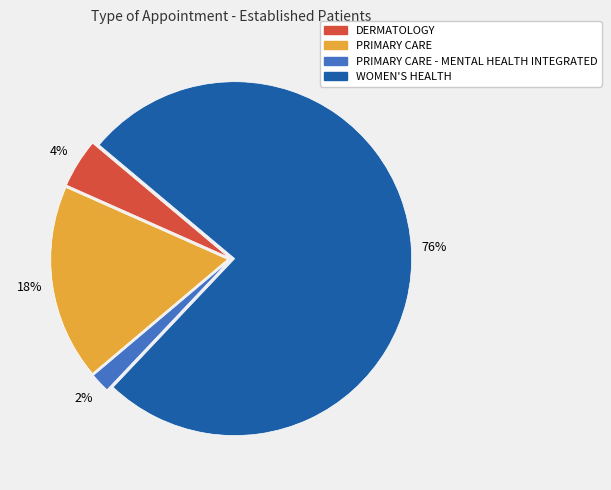

Combined, do PRIMARY CARE and PRIMARY CARE - MENTAL HEALTH INTEGRATED account for over 50%?

No